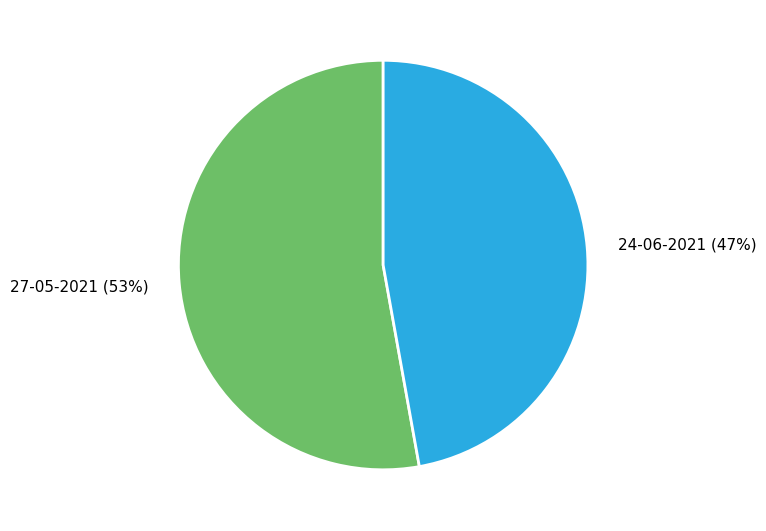

Does 24-06-2021 represent more than half of the total?

No